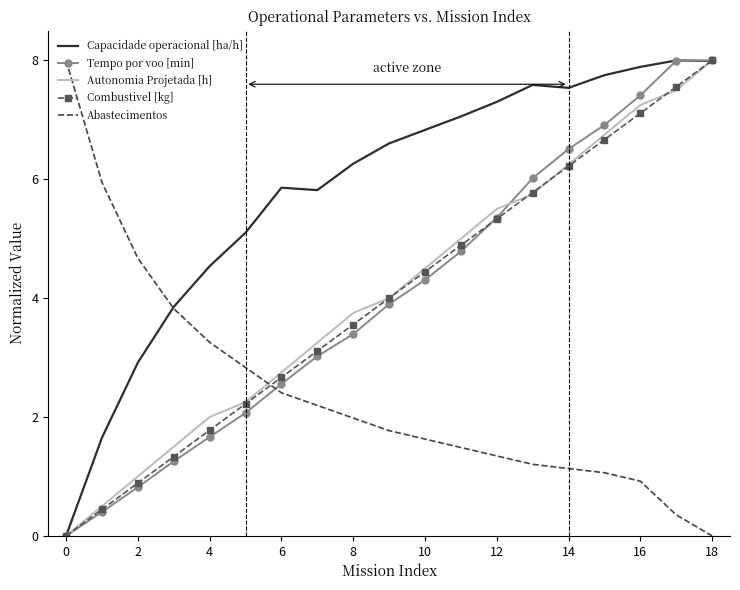

How many times do Autonomia Projetada [h] and Abastecimentos cross each other?

1